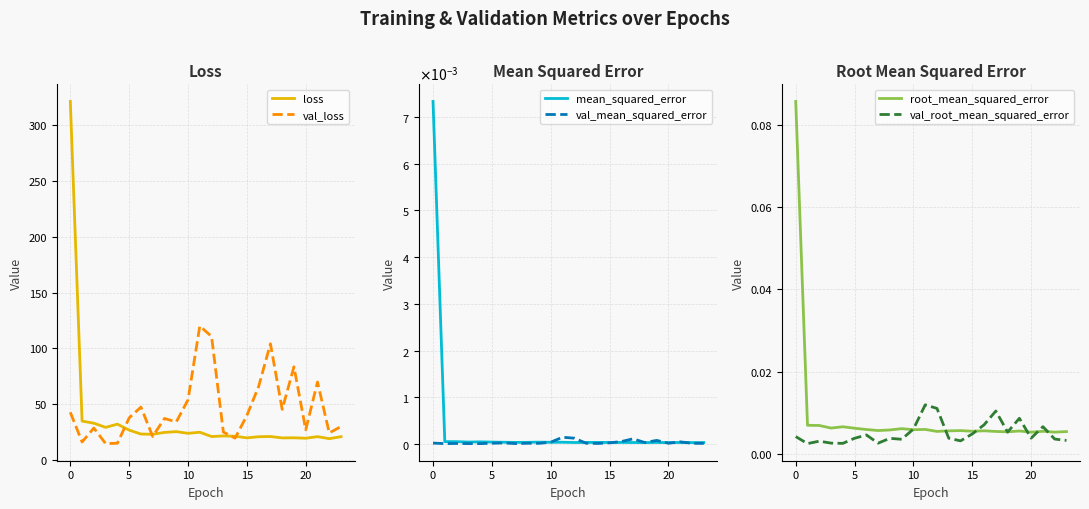

Does the chart have visible grid lines?

Yes